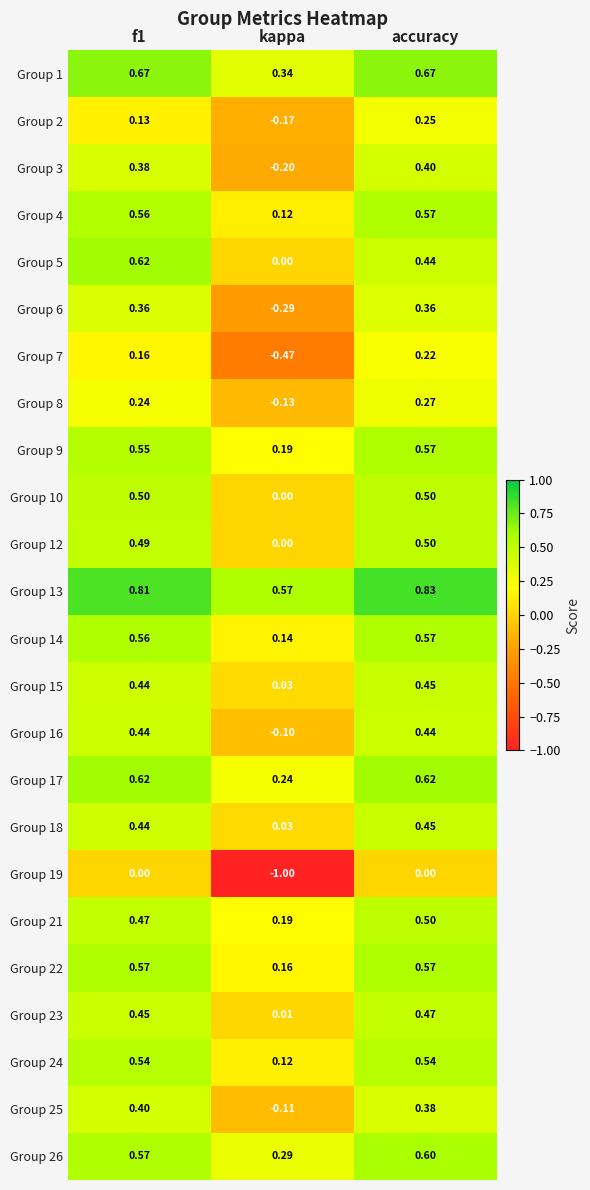

Count the number of categories in the chart.

3